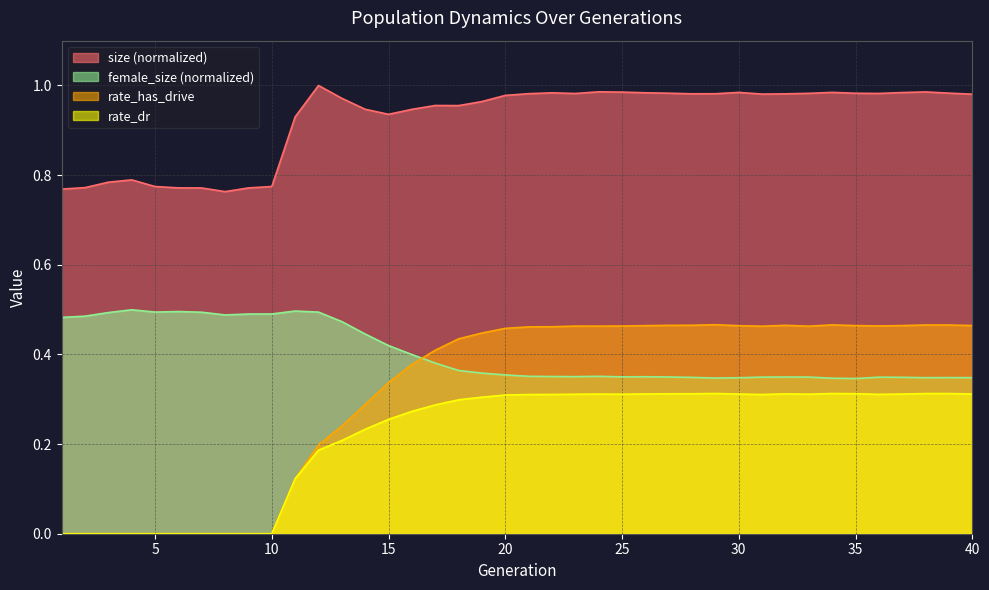

In female_size, how many points are lower than both neighbors (excluding endpoints)?

7